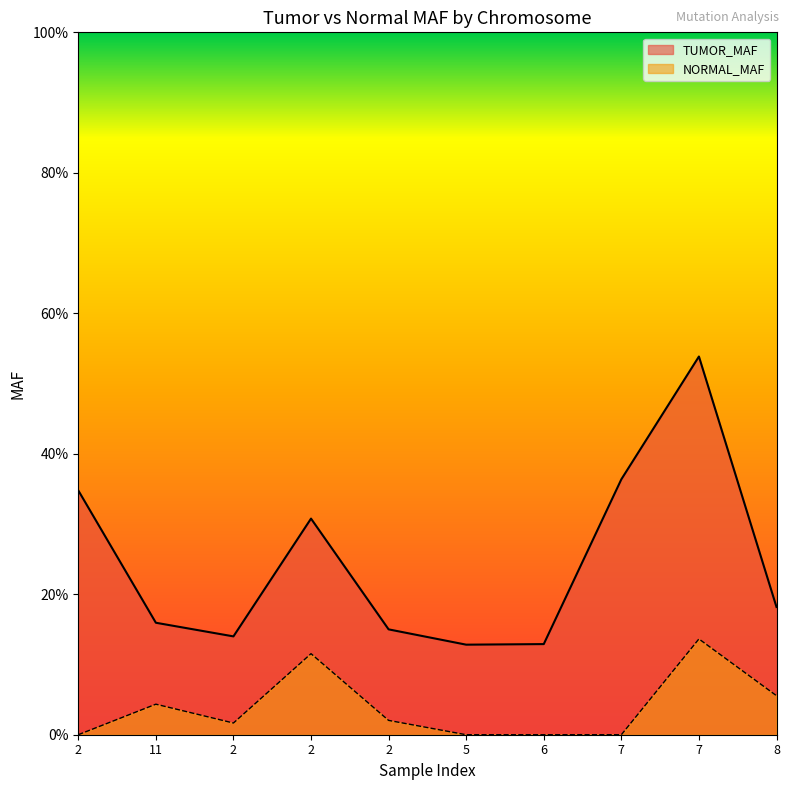

Which series has the largest range (max minus min)?

TUMOR_MAF